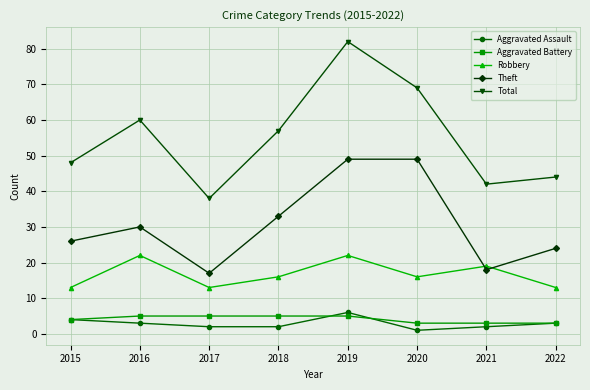

What is the sum of all Total values?

440